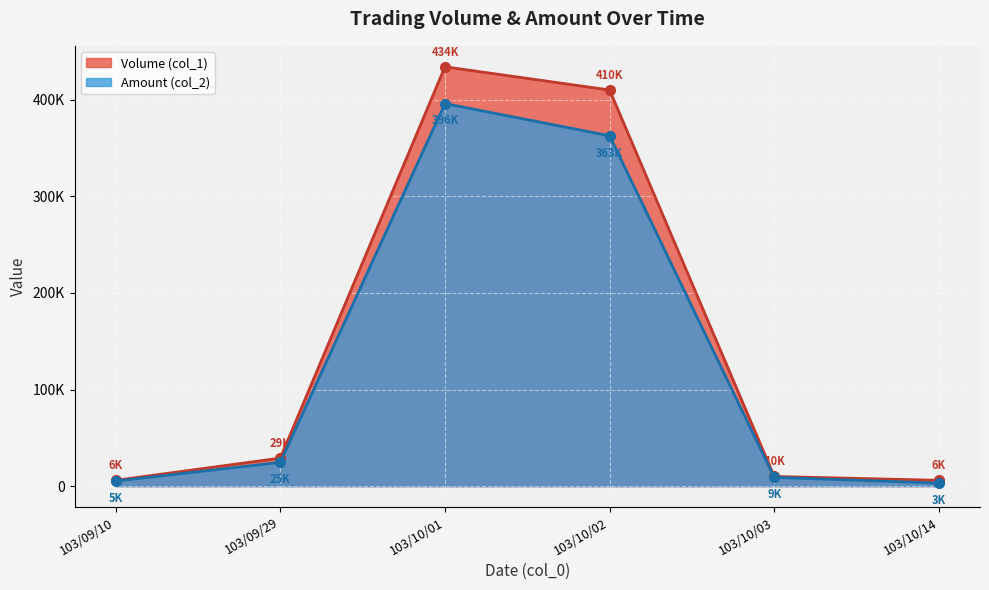

List the labels in order of Amount (col_2) value, largest first.

103/10/01, 103/10/02, 103/09/29, 103/10/03, 103/09/10, 103/10/14